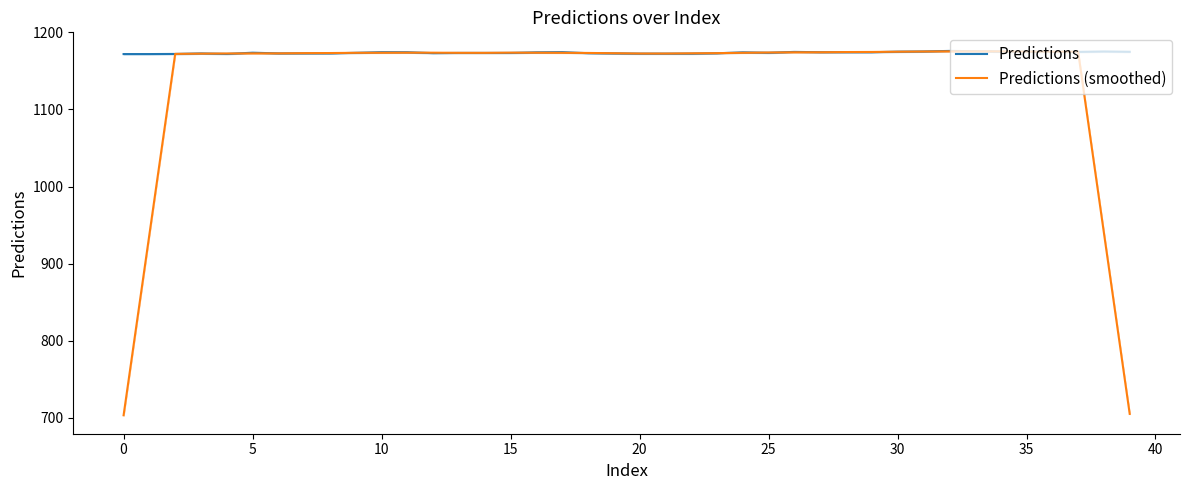

At which label is Predictions closest to 1173?

18